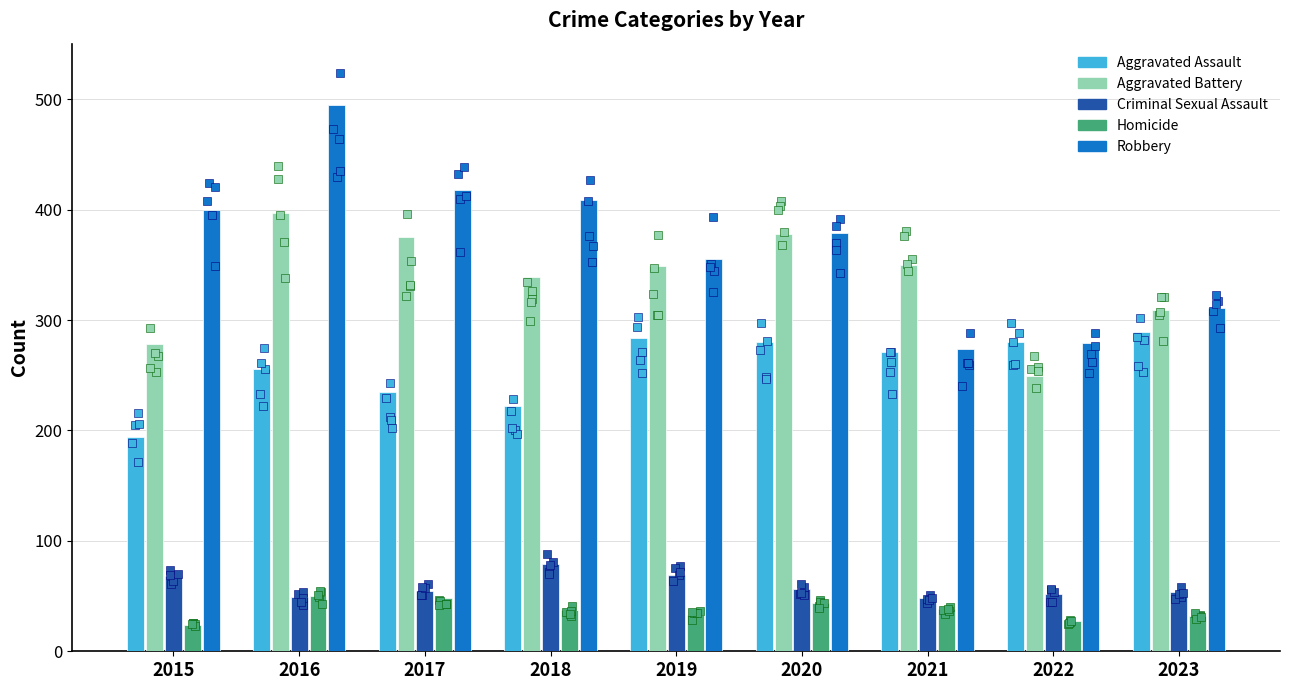

At which category is the sum across all series the highest?

2016